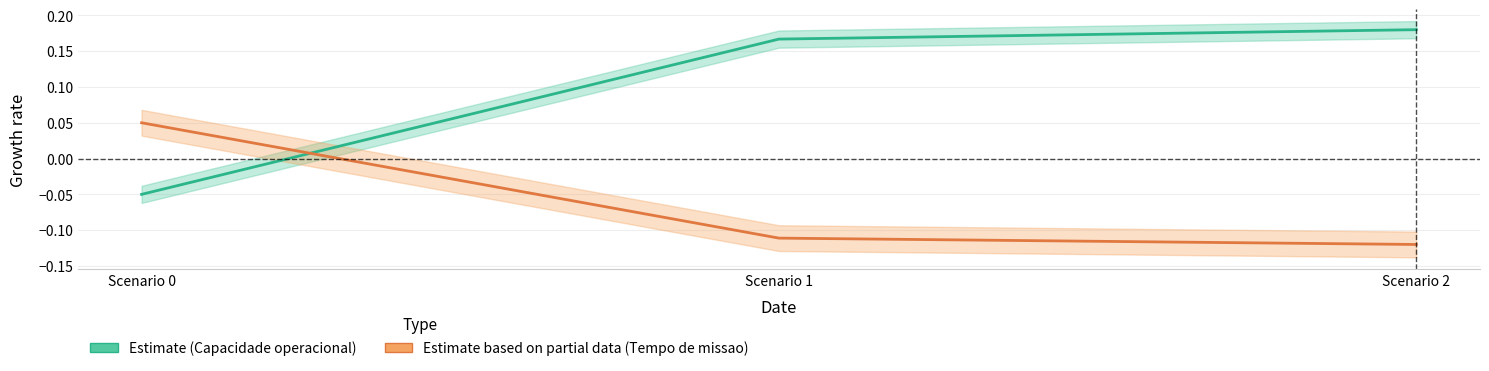

Is the value of Tempo de missao [h] at Scenario 2 greater than the value of Capacidade operacional [ha/h] at Scenario 1?

No